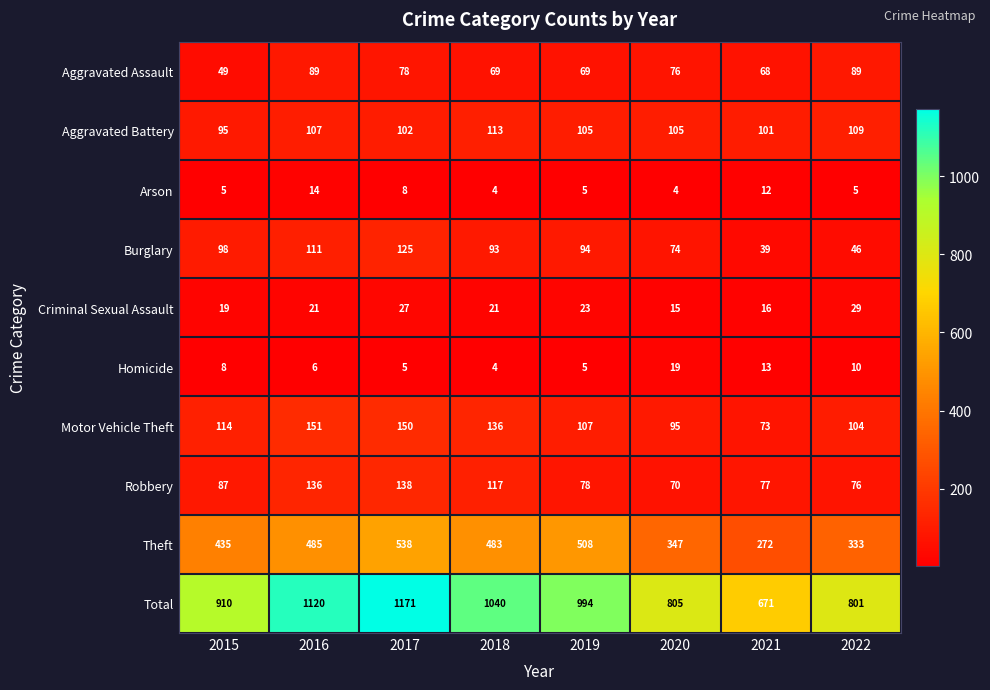

List the series in order of their peak value, lowest first.

Arson, Homicide, Criminal Sexual Assault, Aggravated Assault, Aggravated Battery, Burglary, Robbery, Motor Vehicle Theft, Theft, Total